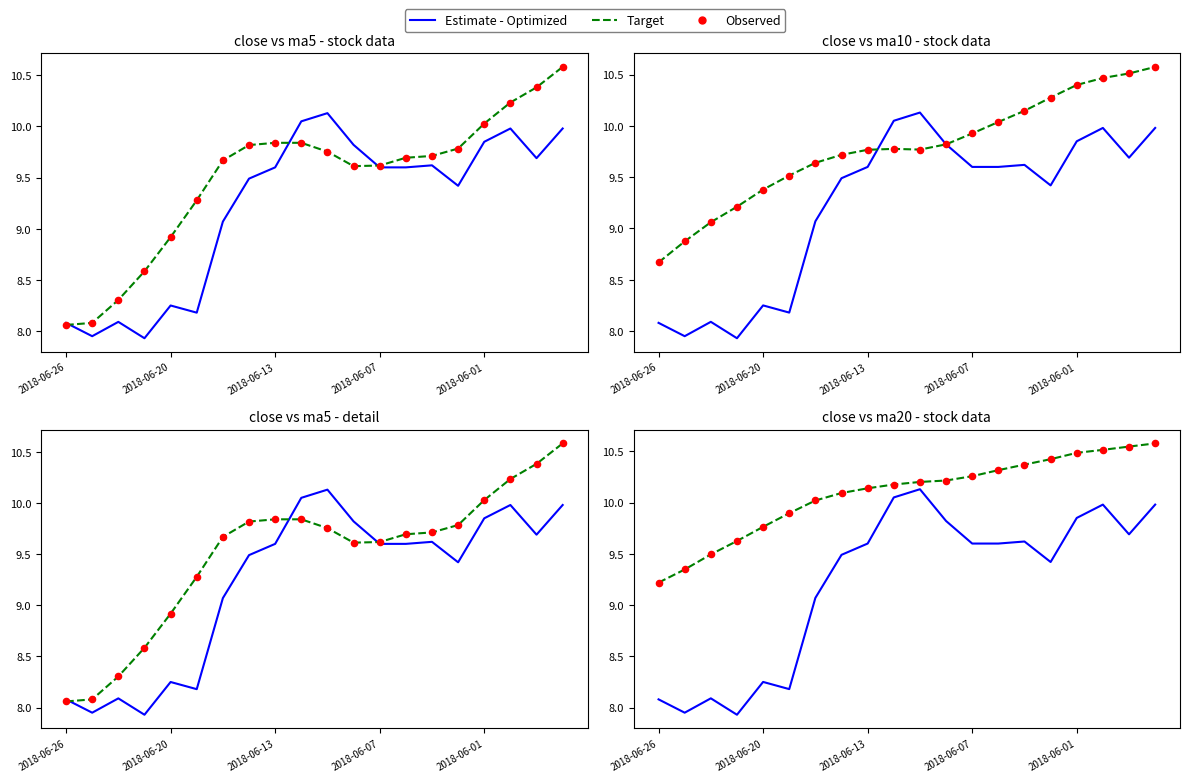

Which series has the largest total across all categories?

Target